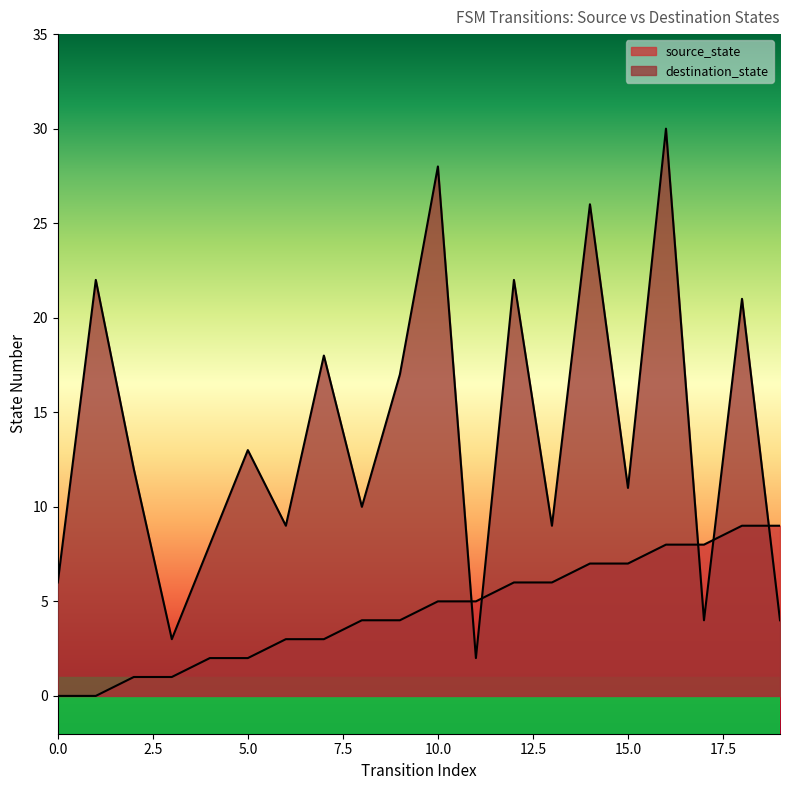

Rank the series at 0 from lowest to highest value.

source_state, destination_state